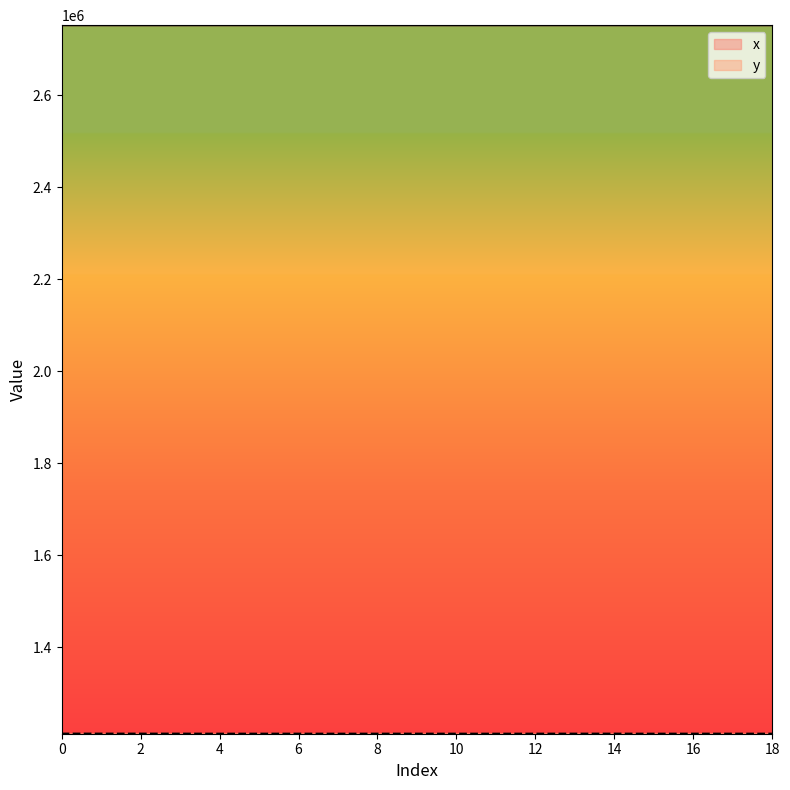

How many data points in x are less than 2751946?

9